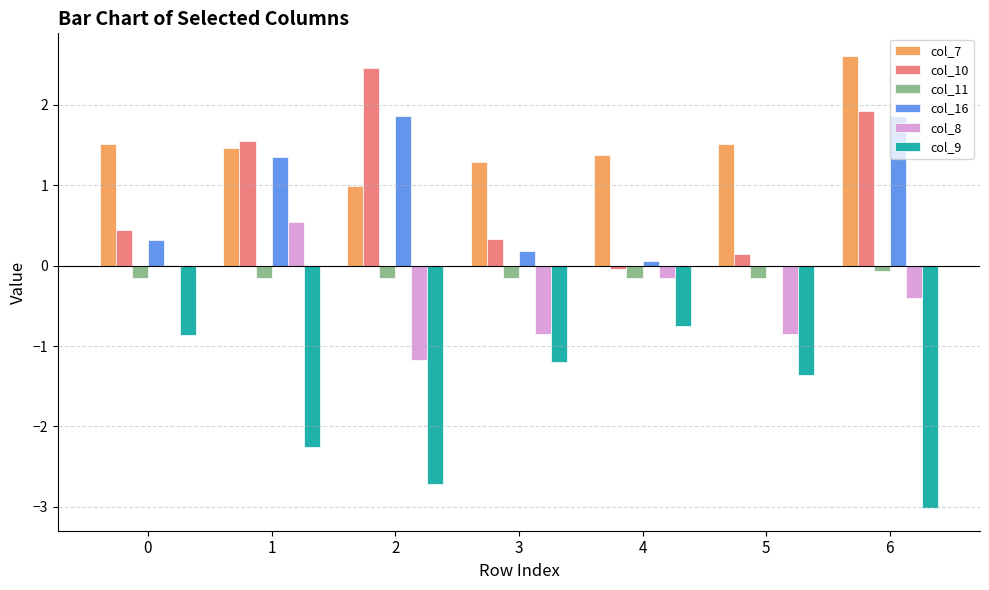

How many groups of bars are there?

7